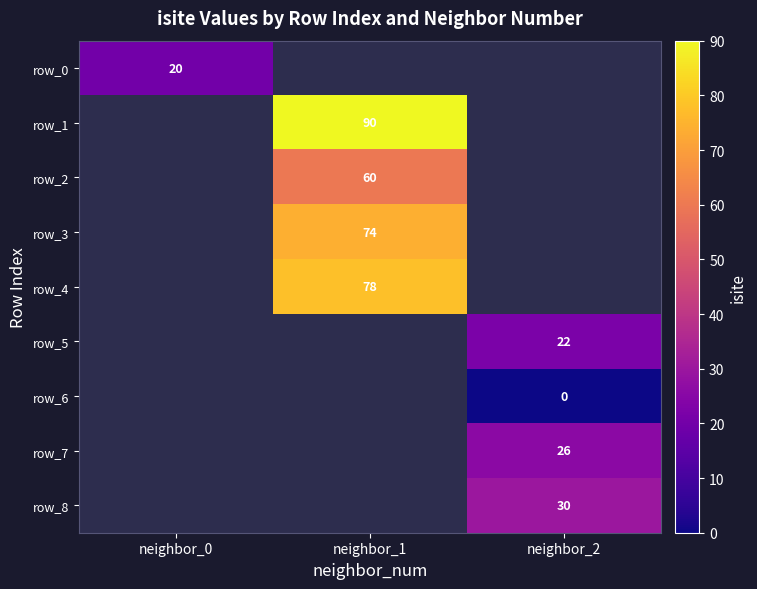

The value of row_7 at neighbor_2 is 26.0. True or false?

True